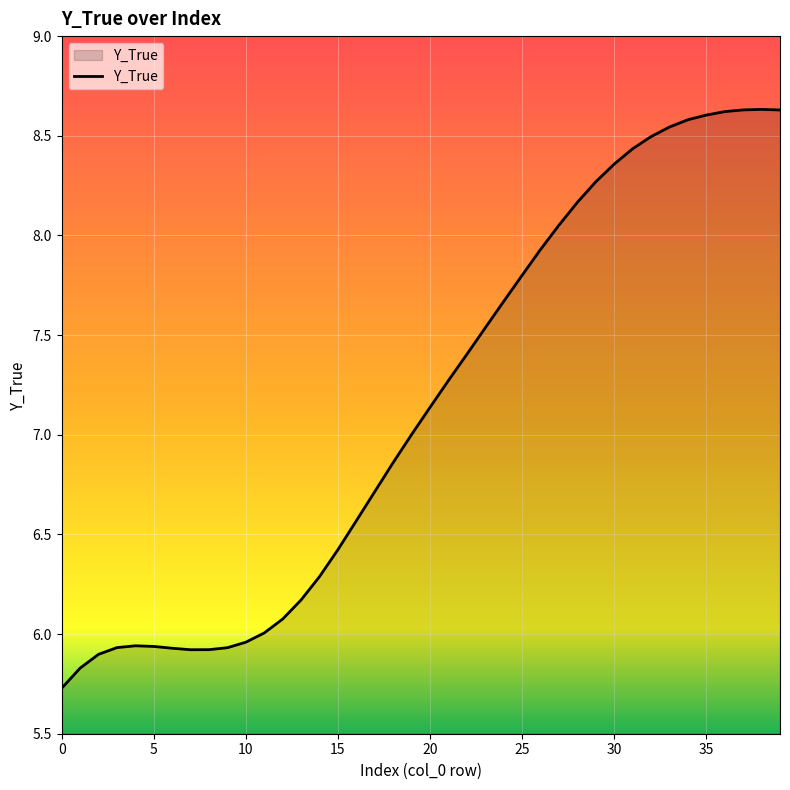

What is the greatest value displayed?

8.6